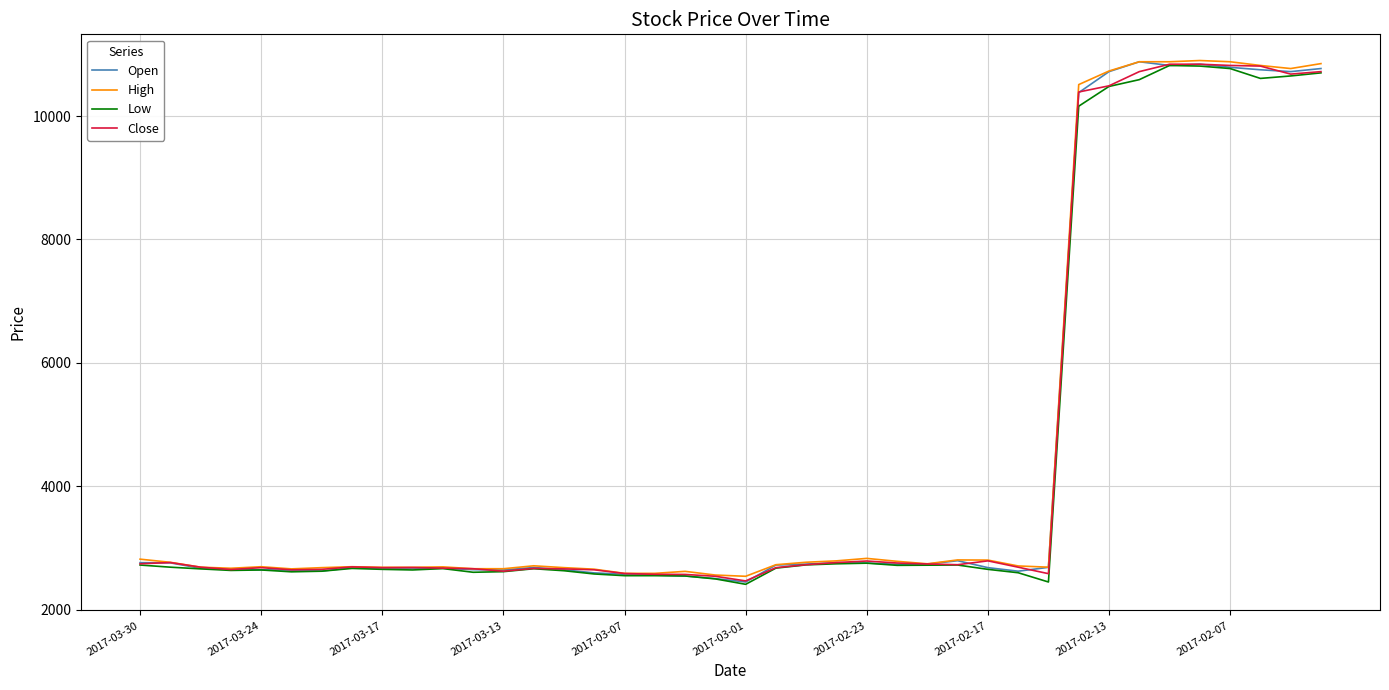

What is the maximum value for High?

10900.0